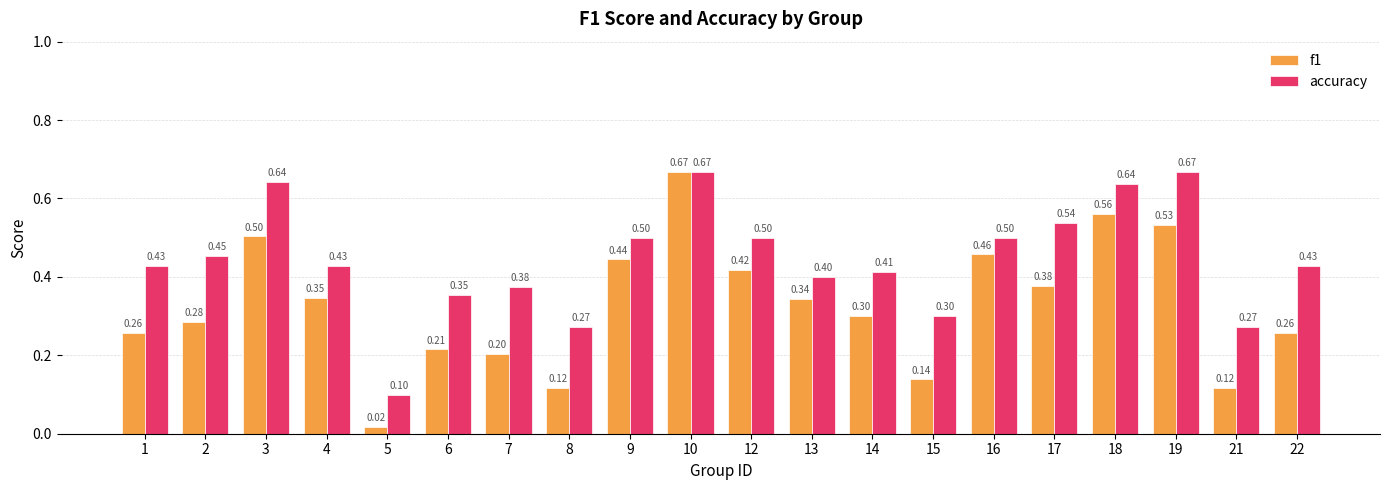

At 12, list the series in order from smallest to largest.

f1, accuracy